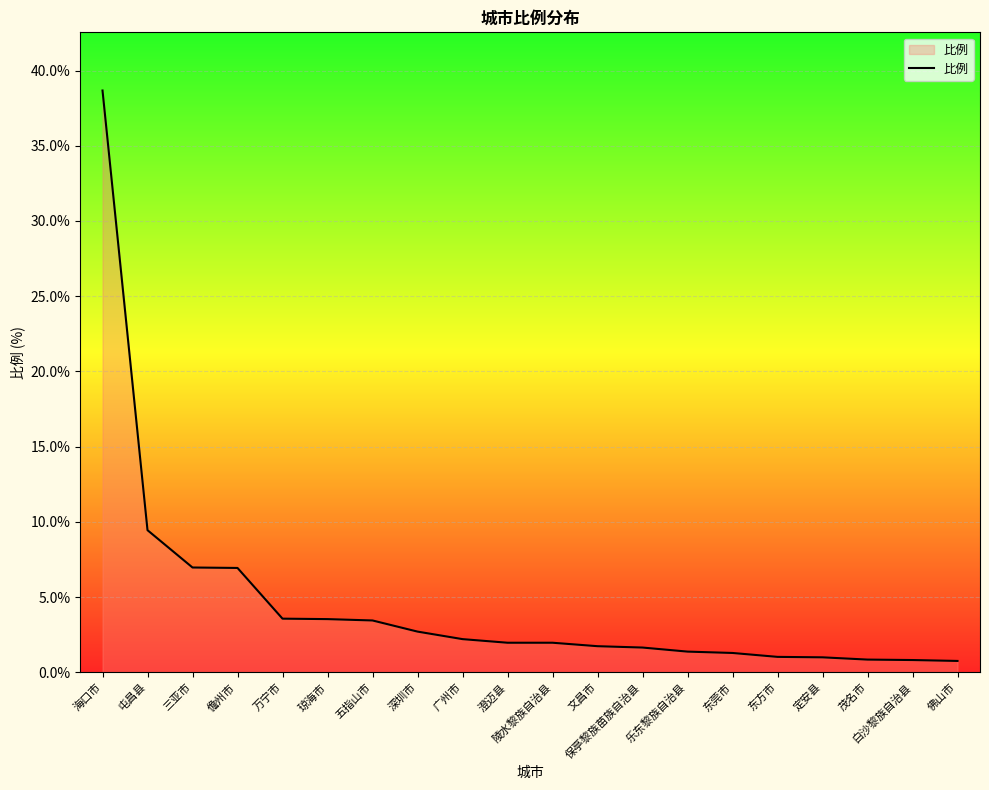

What is the difference between the maximum and minimum values?

37.9